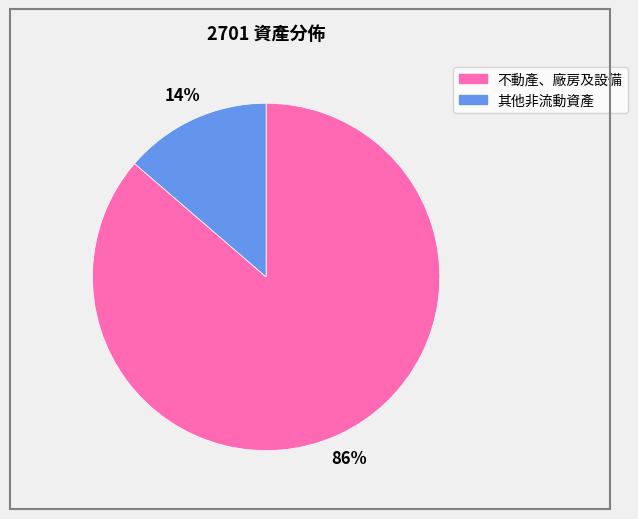

Do 其他非流動資產 and 不動產、廠房及設備 together represent more than half of the pie?

Yes